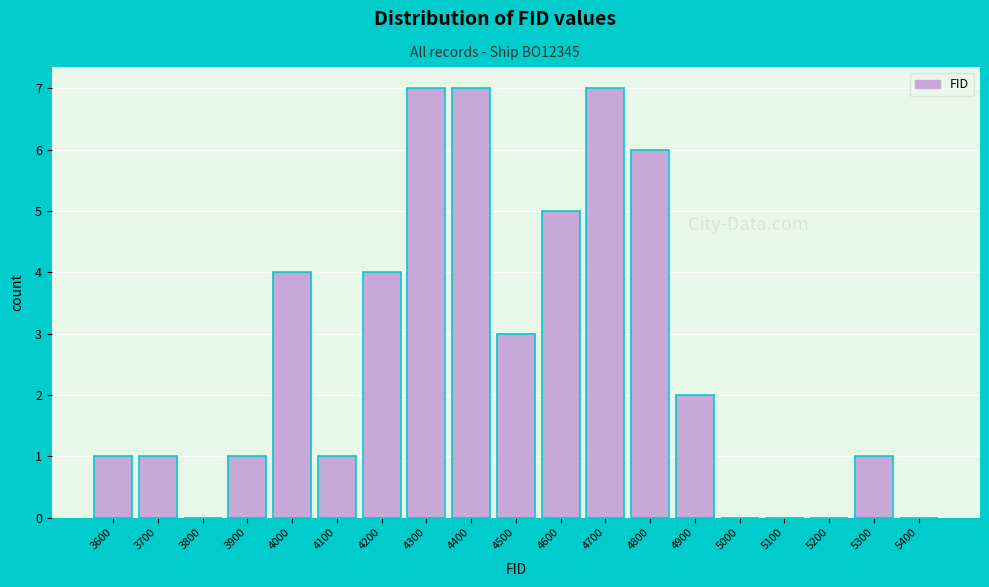

Reading left to right, transcribe all the data shown in this chart.

3600=1	3700=1	3800=0	3900=1	4000=4	4100=1	4200=4	4300=7	4400=7	4500=3	4600=5	4700=7	4800=6	4900=2	5000=0	5100=0	5200=0	5300=1	5400=0